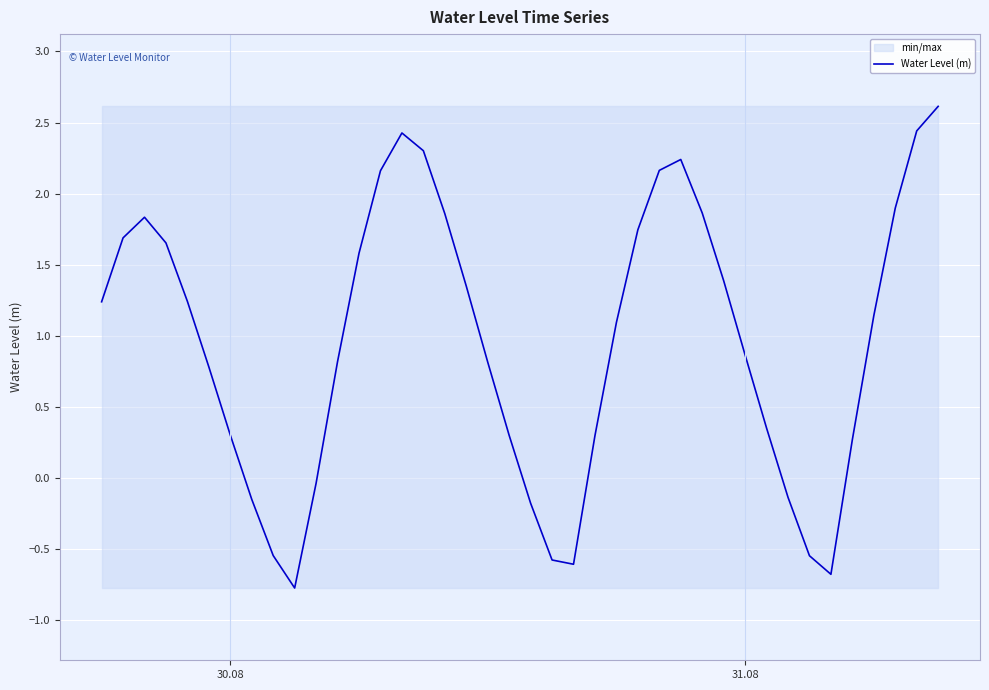

How many values are below 1?

19